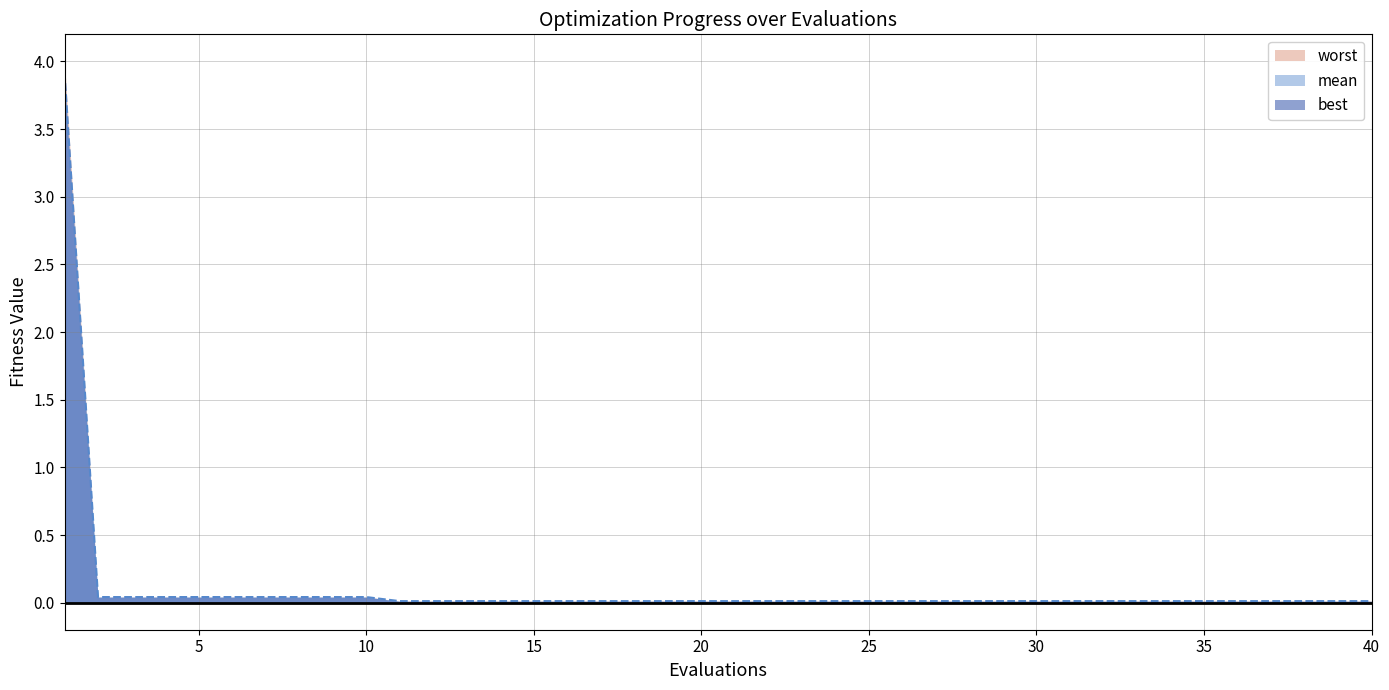

Rank the series by their average value, from lowest to highest.

best, mean, worst